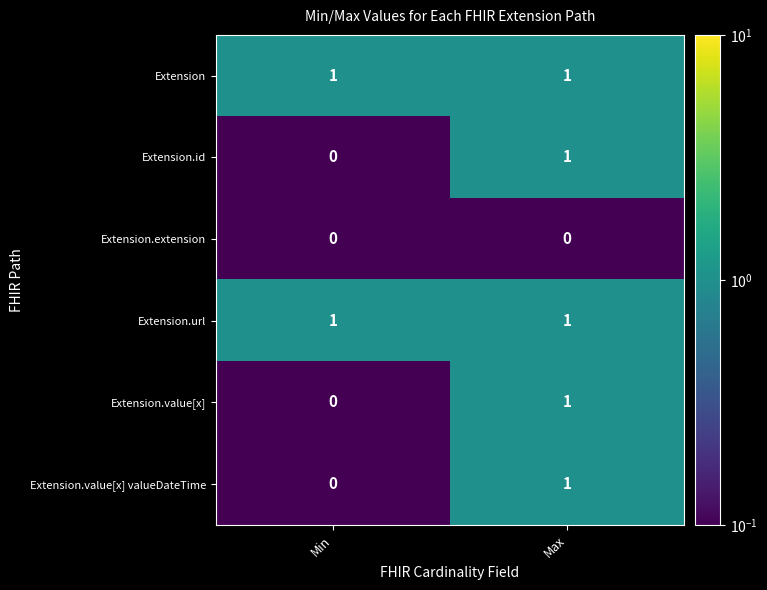

Count the number of categories in the chart.

2